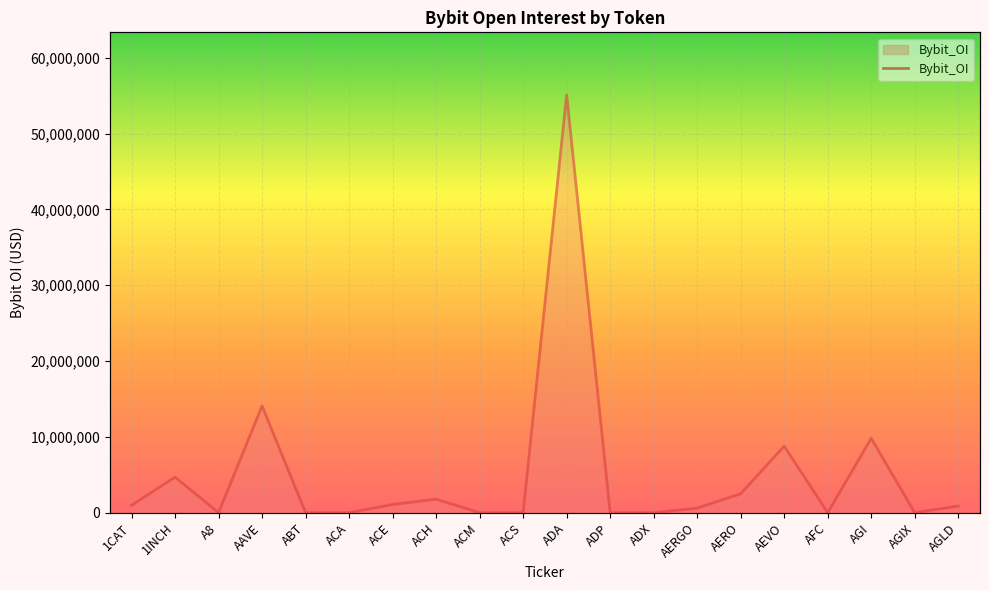

What is the label of the 20th point from the right?

1CAT